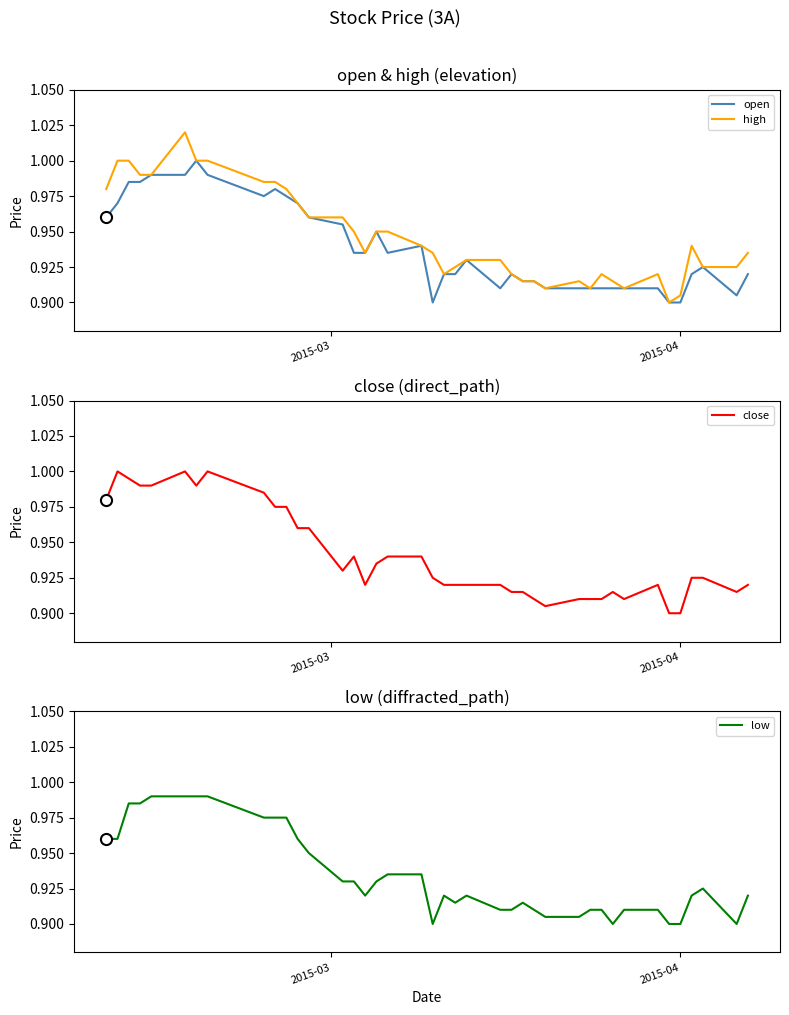

Reading right to left, transcribe all the data shown in this chart.

open: 0.9	0.9	0.9	0.9	0.9	0.9	0.9	0.9	0.9	0.9	0.9	0.9	0.9	0.9	0.9	0.9	0.9	0.9	0.9	0.9	0.9	0.9	0.9	0.9	0.9	0.9	1.0	1.0	1.0	1.0	1.0	1.0	1.0	1.0	1.0	1.0	1.0	1.0	1.0	1.0
high: 0.9	0.9	0.9	0.9	0.9	0.9	0.9	0.9	0.9	0.9	0.9	0.9	0.9	0.9	0.9	0.9	0.9	0.9	0.9	0.9	0.9	0.9	0.9	0.9	0.9	0.9	1.0	1.0	1.0	1.0	1.0	1.0	1.0	1.0	1.0	1.0	1.0	1.0	1.0	1.0
close: 0.9	0.9	0.9	0.9	0.9	0.9	0.9	0.9	0.9	0.9	0.9	0.9	0.9	0.9	0.9	0.9	0.9	0.9	0.9	0.9	0.9	0.9	0.9	0.9	0.9	0.9	0.9	1.0	1.0	1.0	1.0	1.0	1.0	1.0	1.0	1.0	1.0	1.0	1.0	1.0
low: 0.9	0.9	0.9	0.9	0.9	0.9	0.9	0.9	0.9	0.9	0.9	0.9	0.9	0.9	0.9	0.9	0.9	0.9	0.9	0.9	0.9	0.9	0.9	0.9	0.9	0.9	0.9	0.9	1.0	1.0	1.0	1.0	1.0	1.0	1.0	1.0	1.0	1.0	1.0	1.0